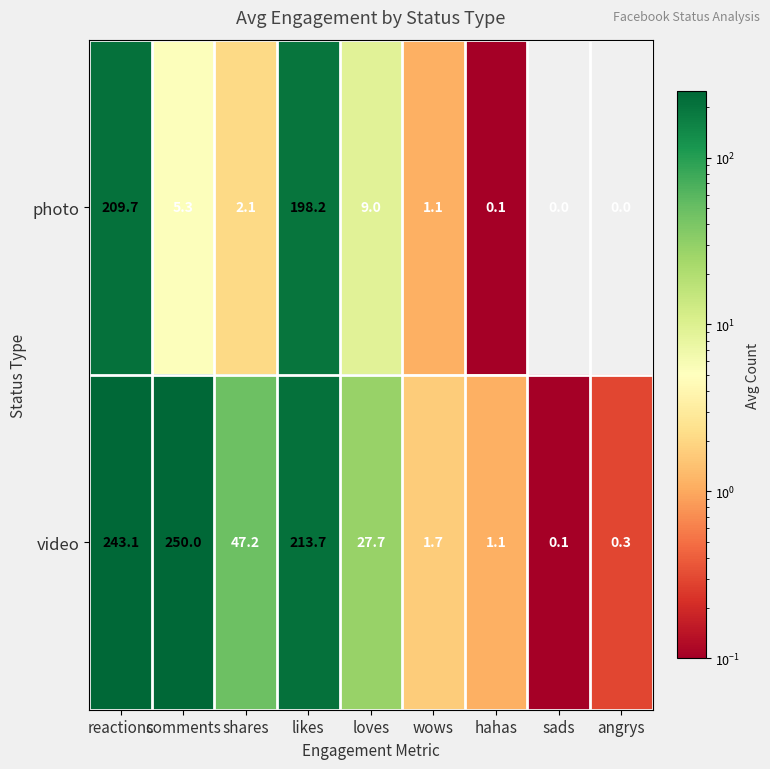

Where does the photo series first go above 2?

reactions